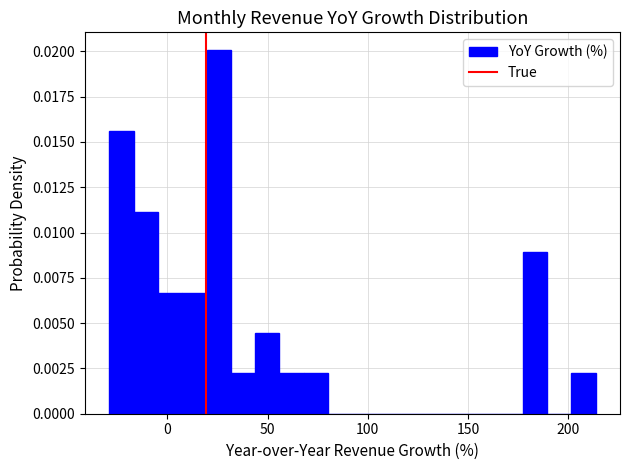

Read against the x-axis, roughly where is the centre of the tallest bar?

25